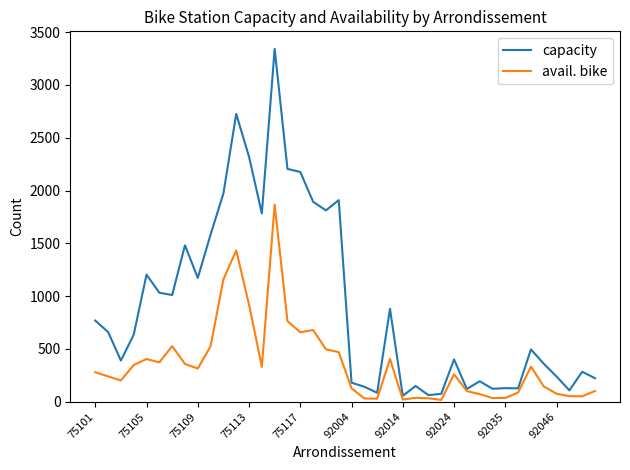

Which series has the largest total across all categories?

capacity